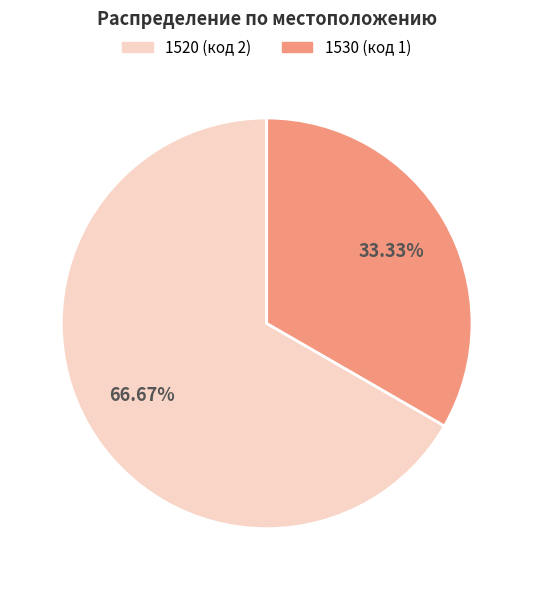

Is the sum of 1530 and 1520 greater than half?

Yes